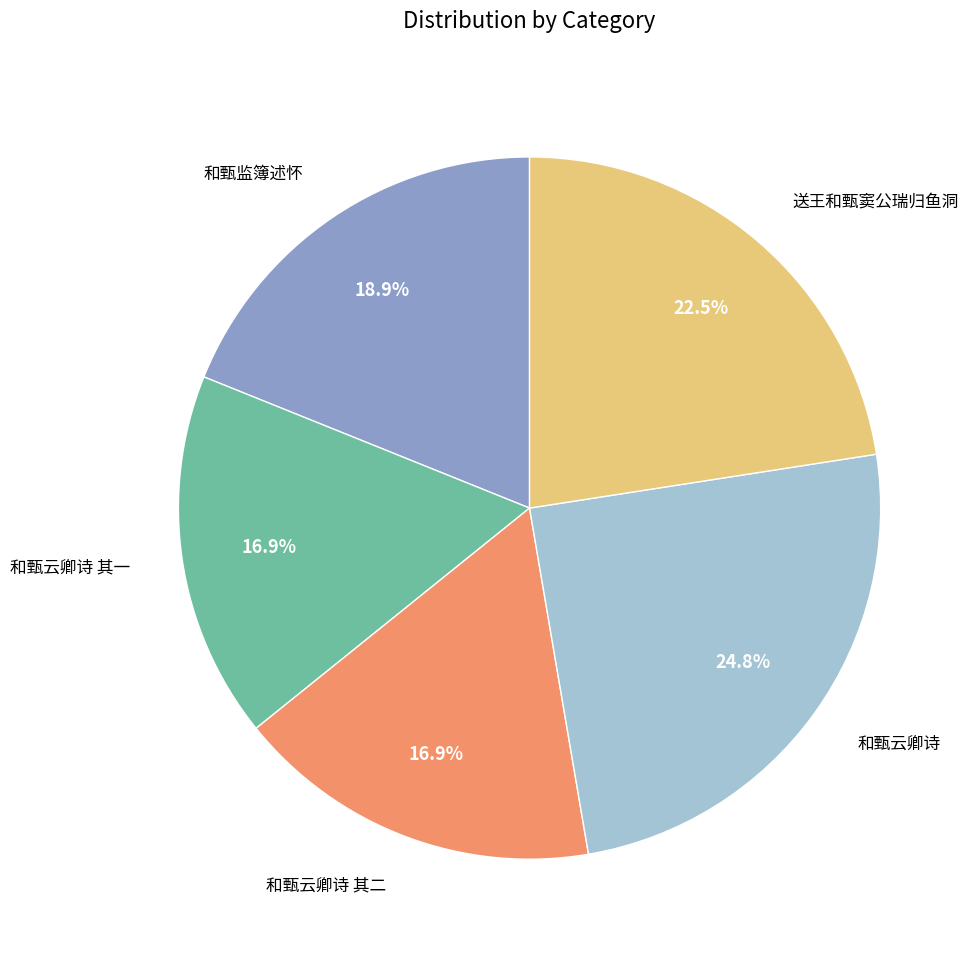

Is there a majority slice in this chart?

No